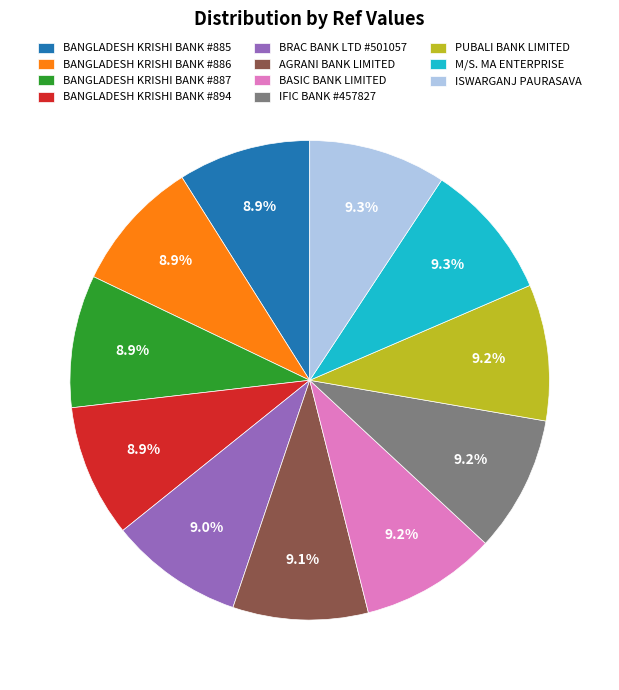

Is it true that BANGLADESH KRISHI BANK #894 is 20% of the pie?

False